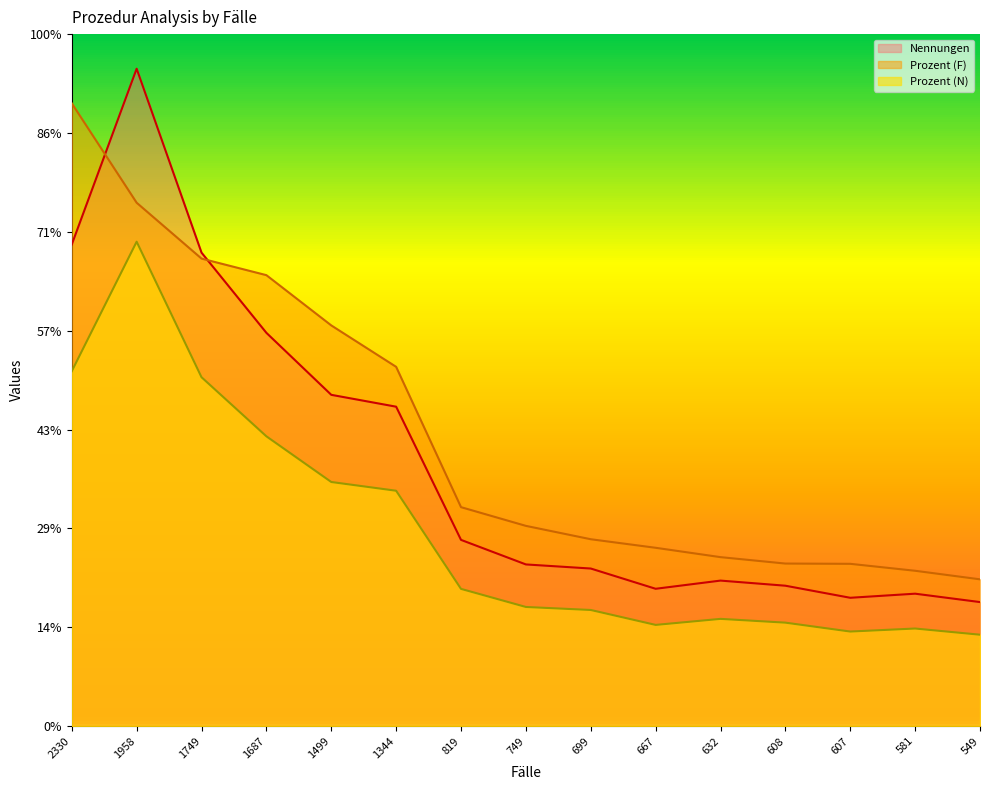

True or false: Prozent (N) has more than 1 interior local peaks.

True